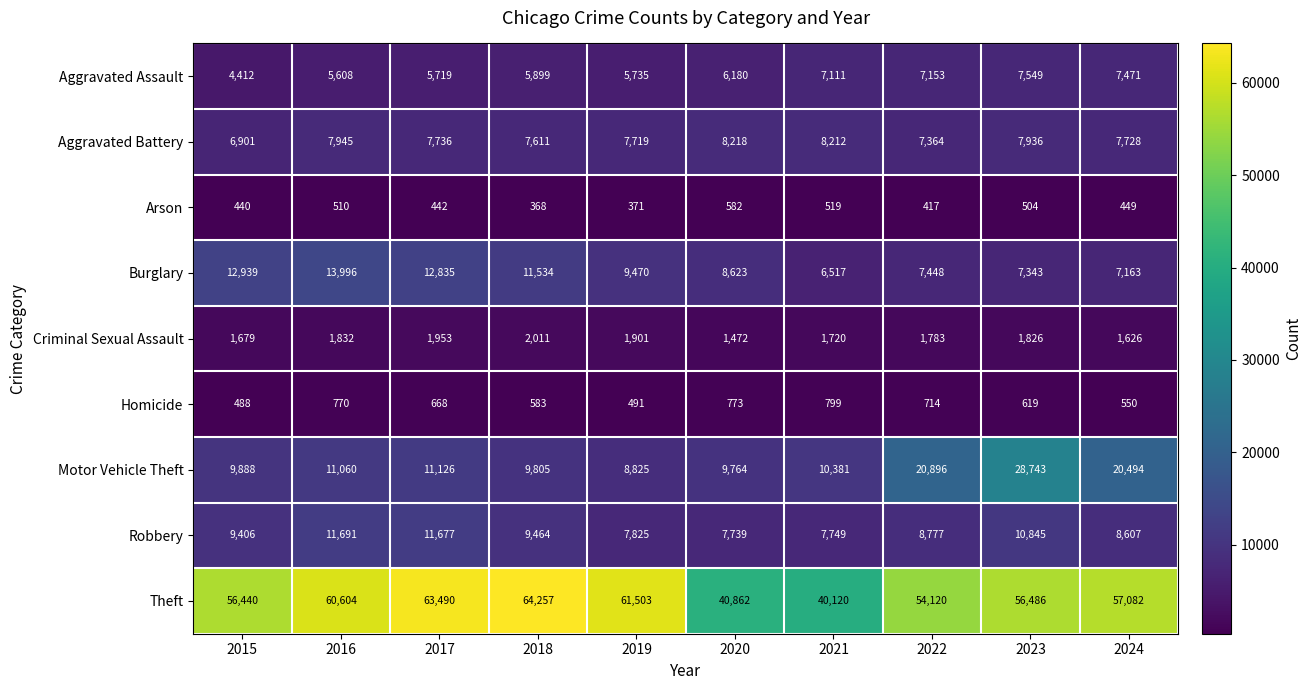

What is the average value of the Aggravated Assault series?

6284